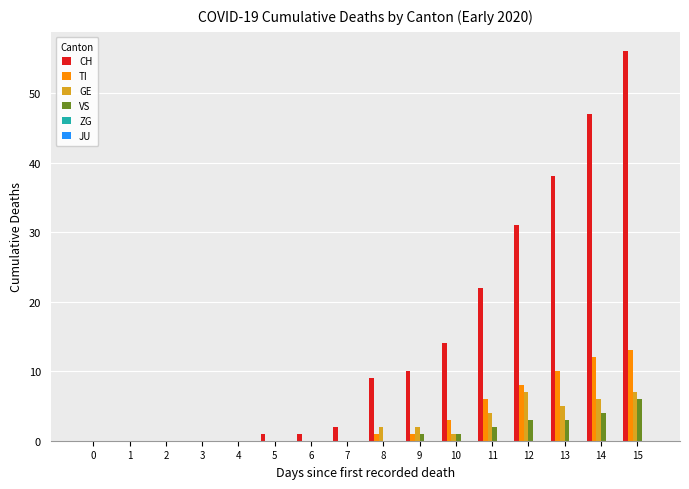

Are the bars horizontal?

No